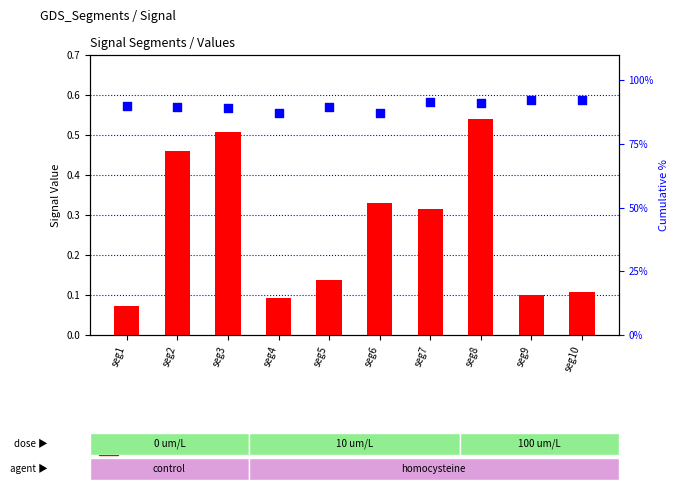

Which series reaches the maximum Y coordinate?

percentile rank within the sample